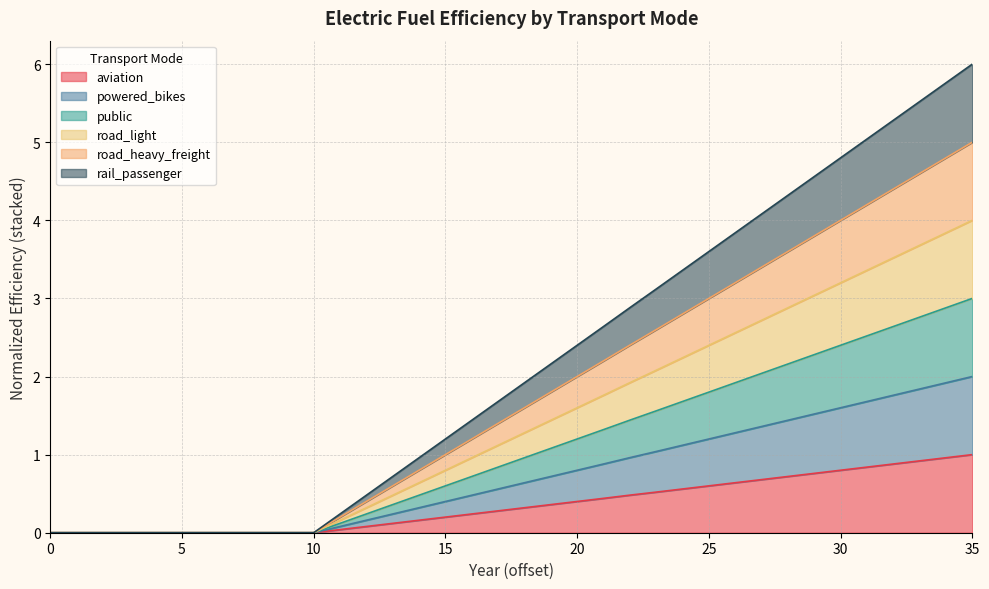

How many lines are shown in the chart?

6